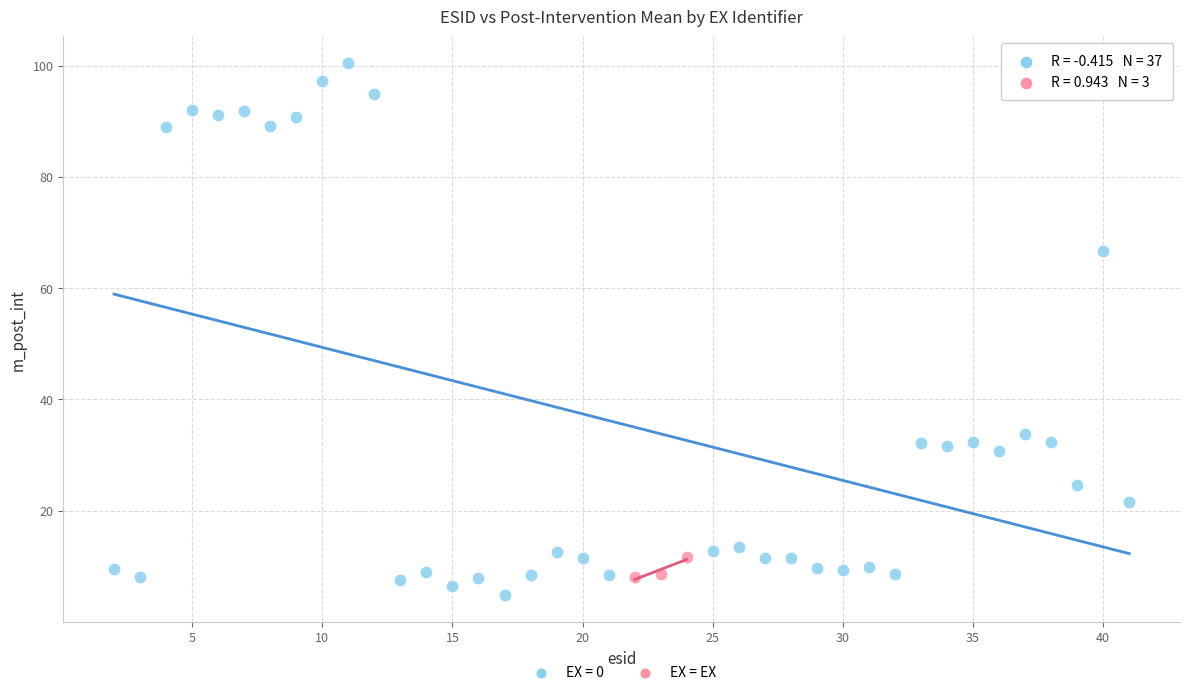

Which series has the largest Y range (max minus min)?

EX = 0